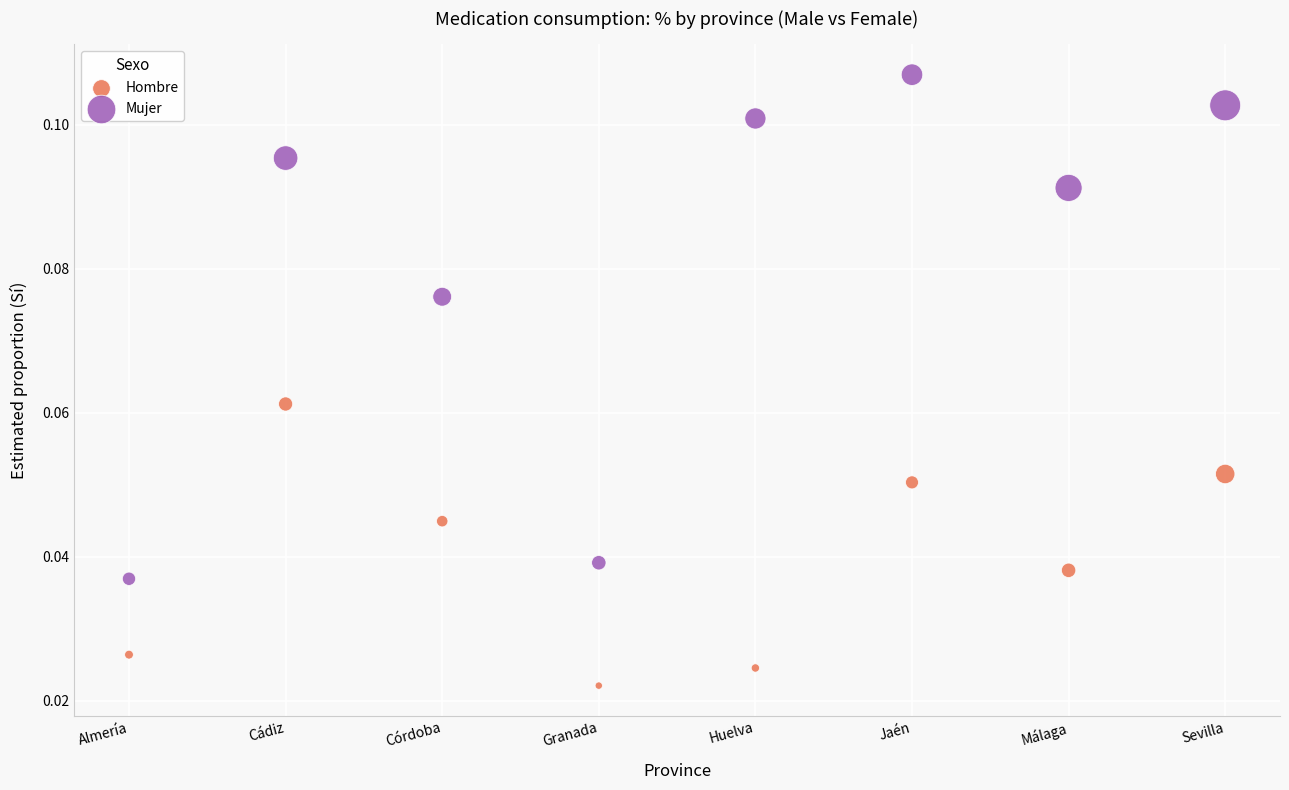

Which series has the largest Y range (max minus min)?

Mujer